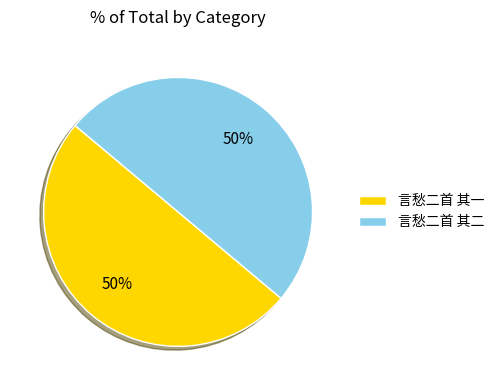

What is the ratio of the value at 言愁二首 其二 to the value at 言愁二首 其一?

1.0